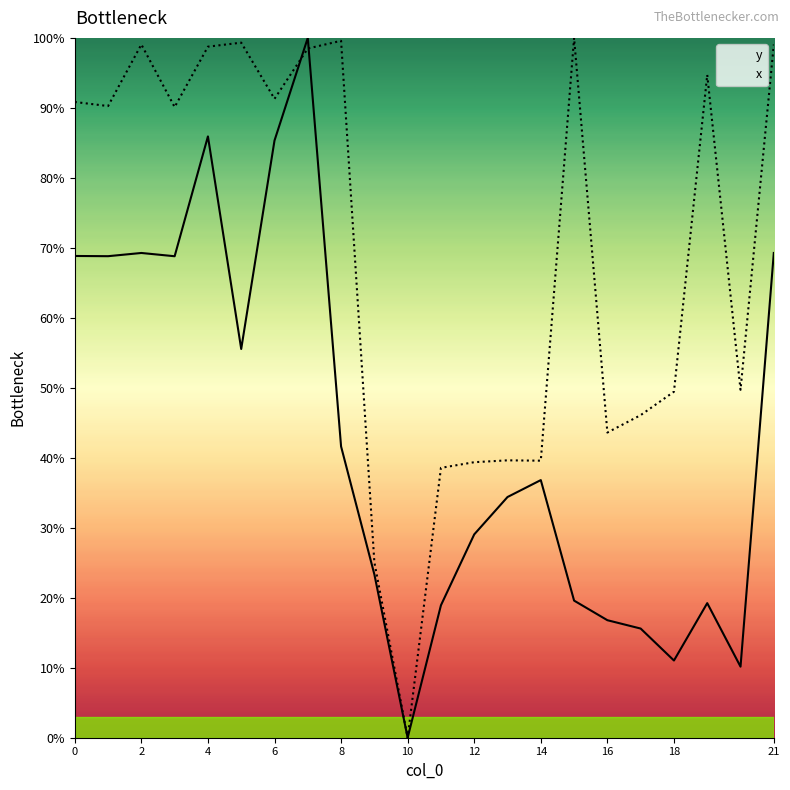

After their last crossing, which series has the higher values: y or x?

x